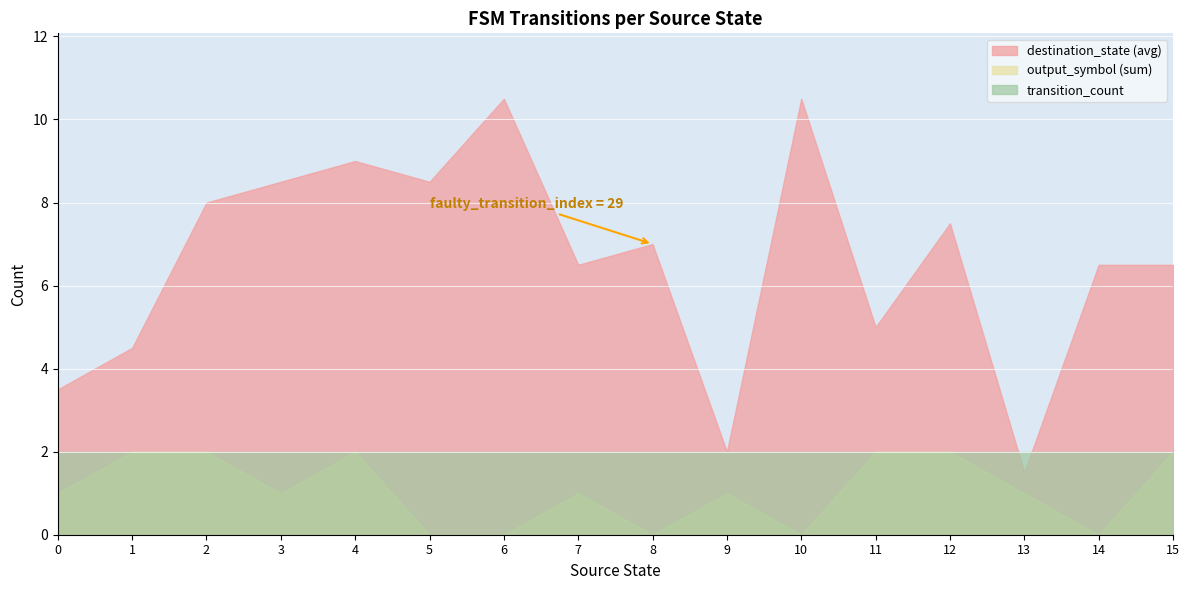

What is the spread (max minus min) of values at 4?

7.0